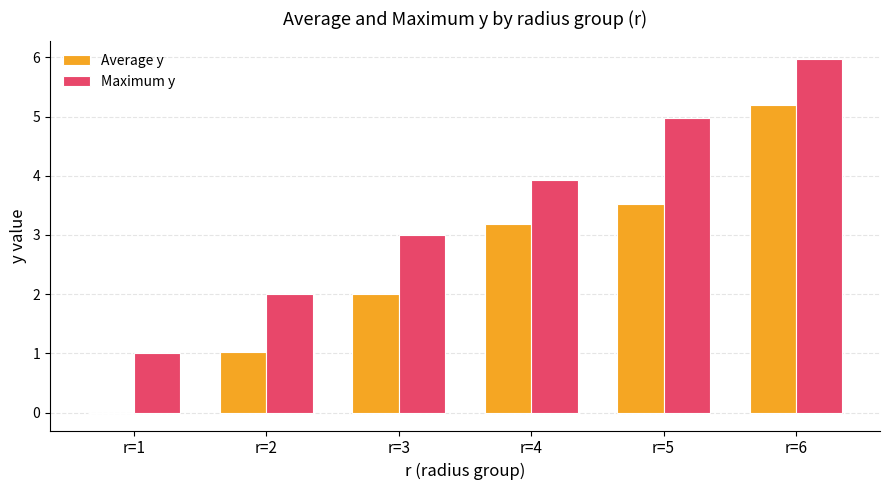

At which category does the chart reach its peak across all series?

r=6